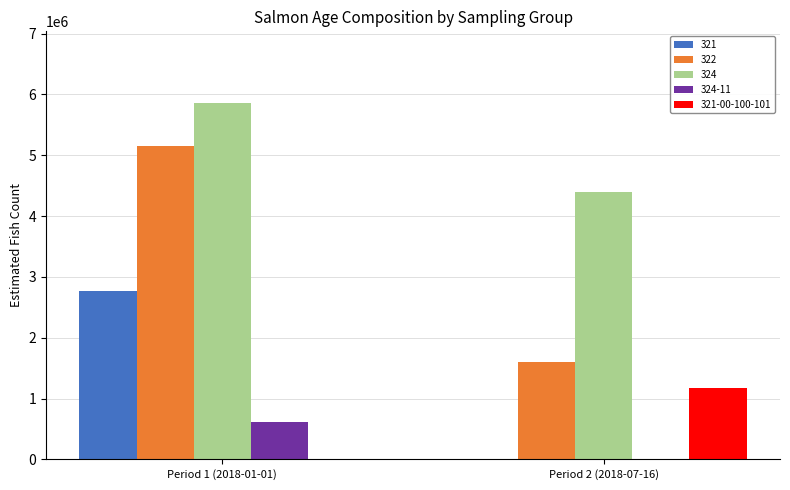

Reading right to left, list all the values displayed in this chart.

321: 0	2772500
322: 1608354	5150759
324: 4398707	5864747
324-11: 0	612142
321-00-100-101: 1167792	0